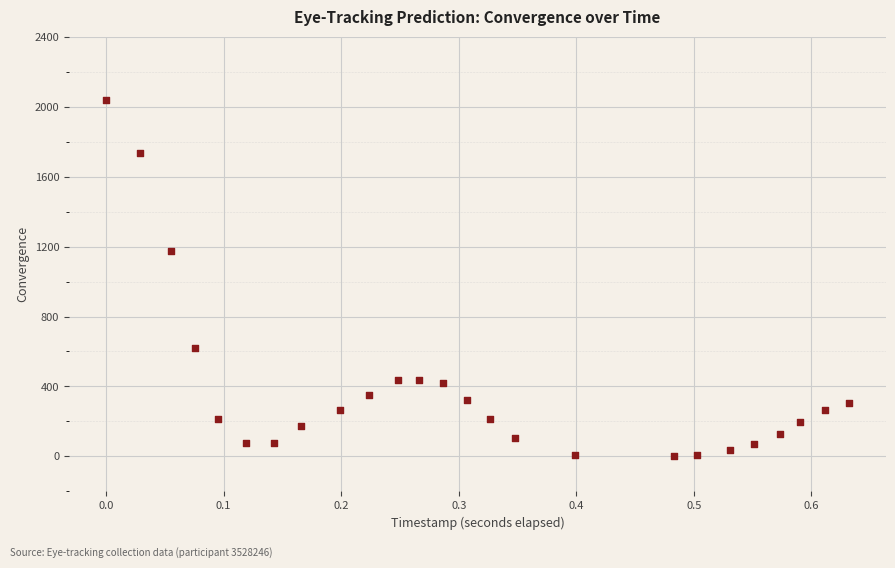

What Y value in the scatter plot is closest to 1018?

1176.9